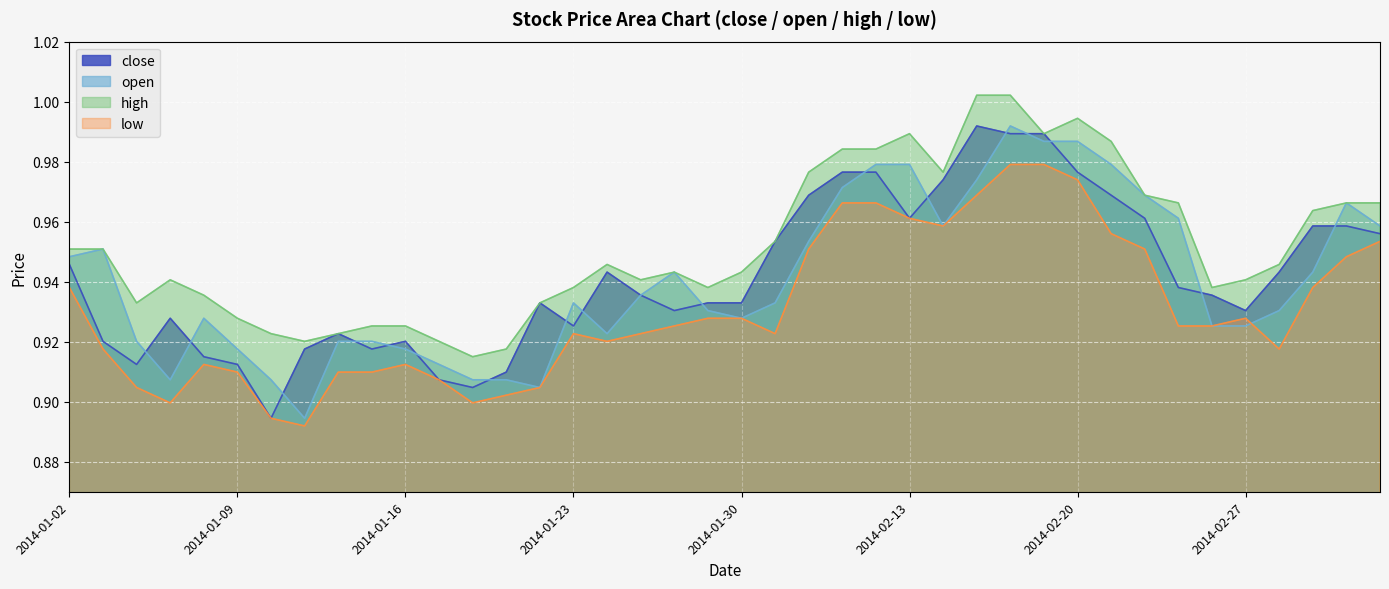

True or false: close and open intersect in this chart.

True